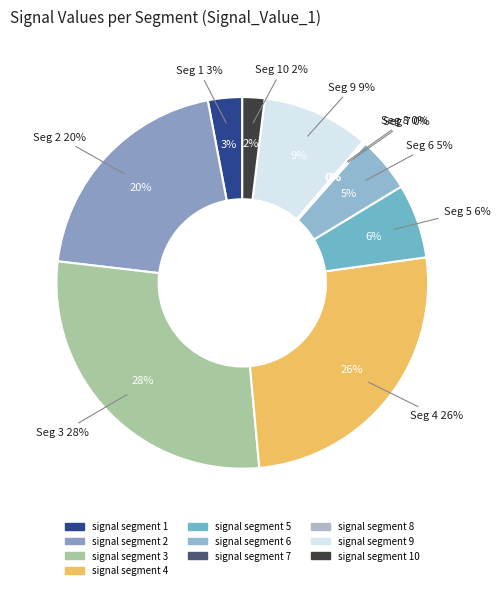

Is there a majority slice in this chart?

No